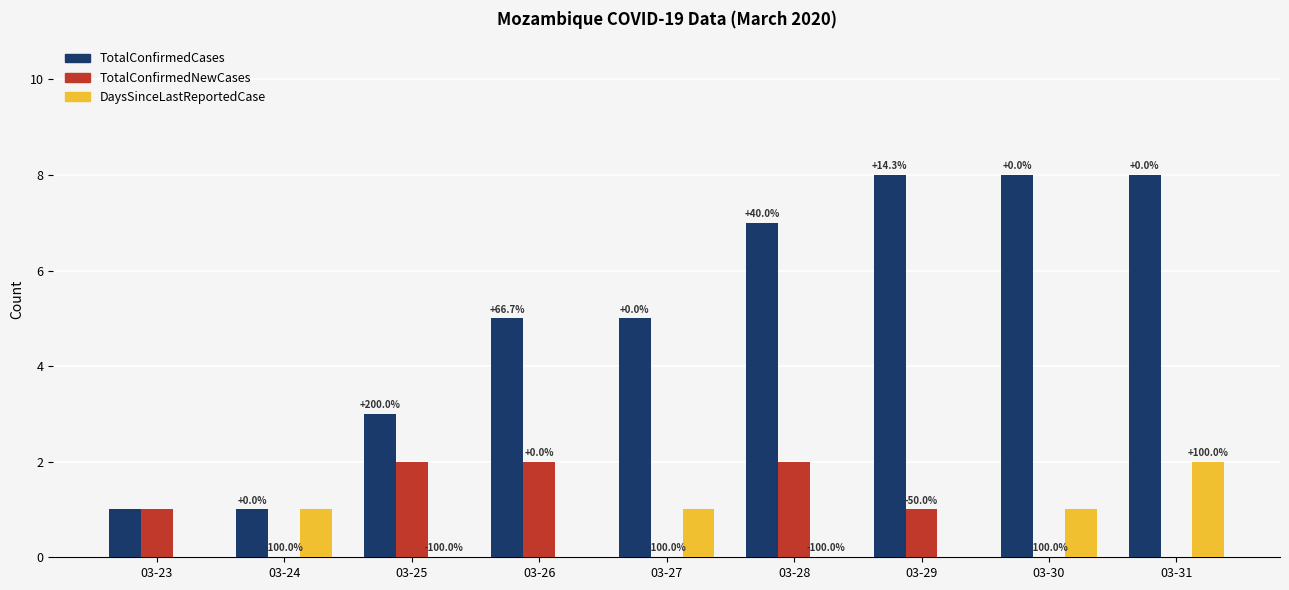

How many groups of bars are there?

9